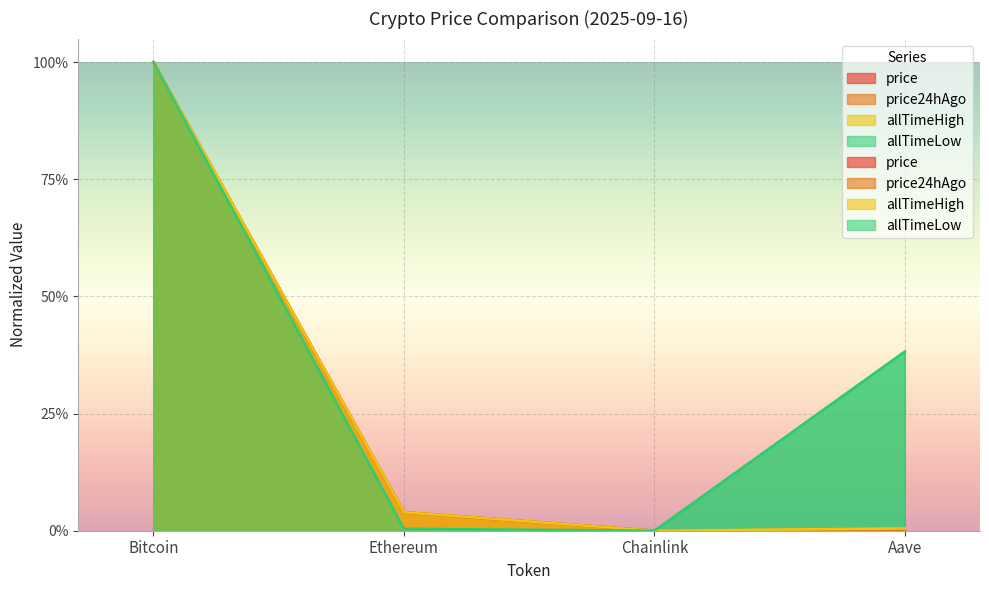

At which label does allTimeHigh reach its minimum?

Chainlink